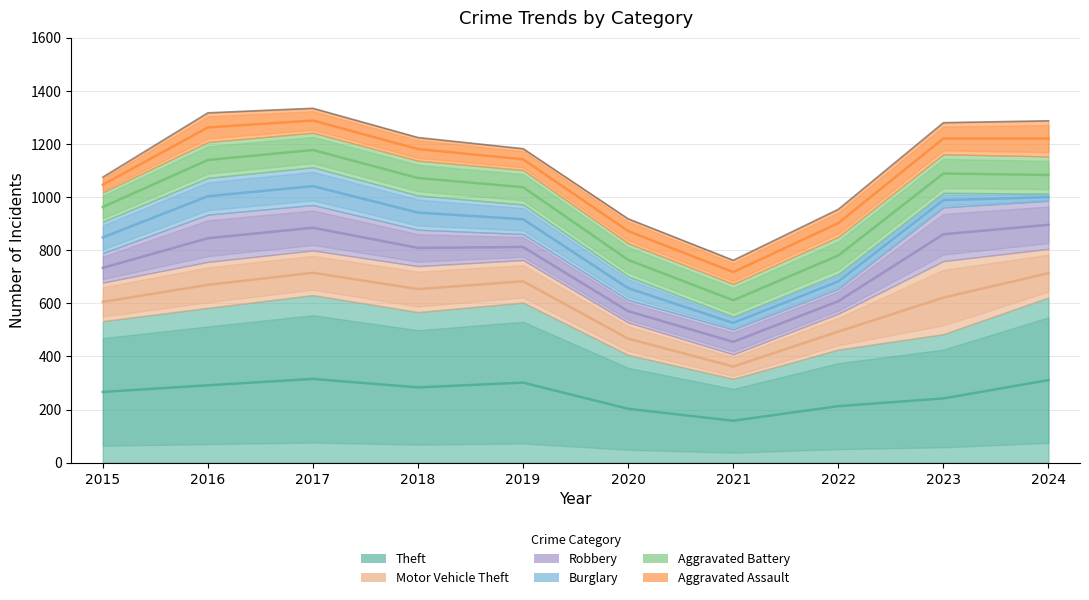

List the series in order of their peak value, highest first.

Theft, Motor Vehicle Theft, Robbery, Aggravated Battery, Burglary, Aggravated Assault